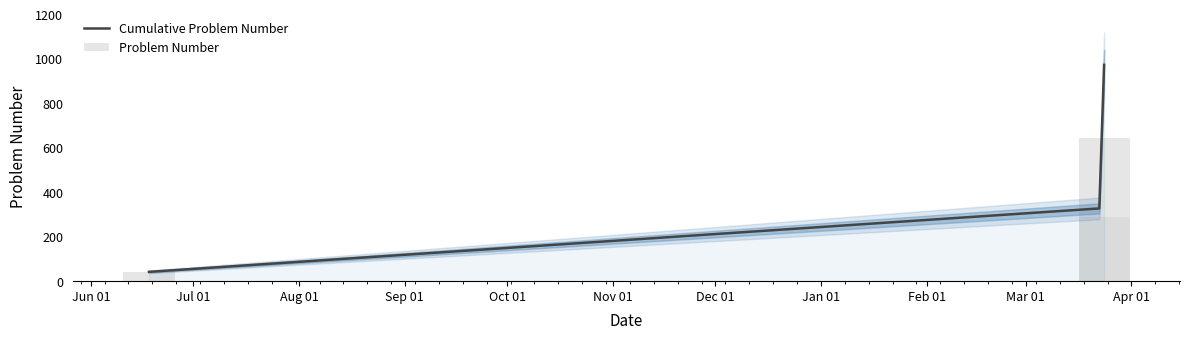

The value at 2023-06-18 is 24. True or false?

False